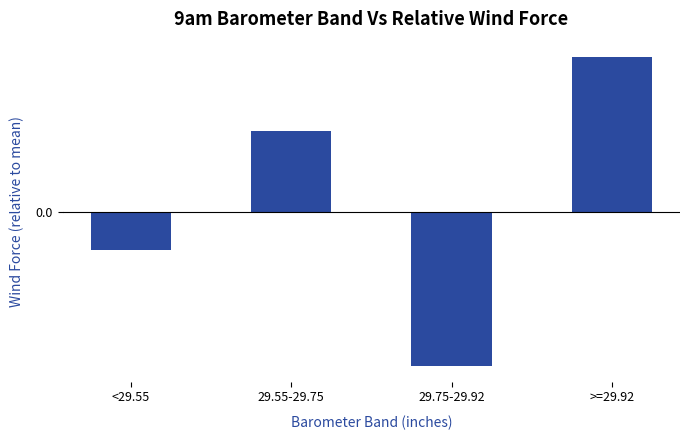

Does the chart contain any negative values?

Yes